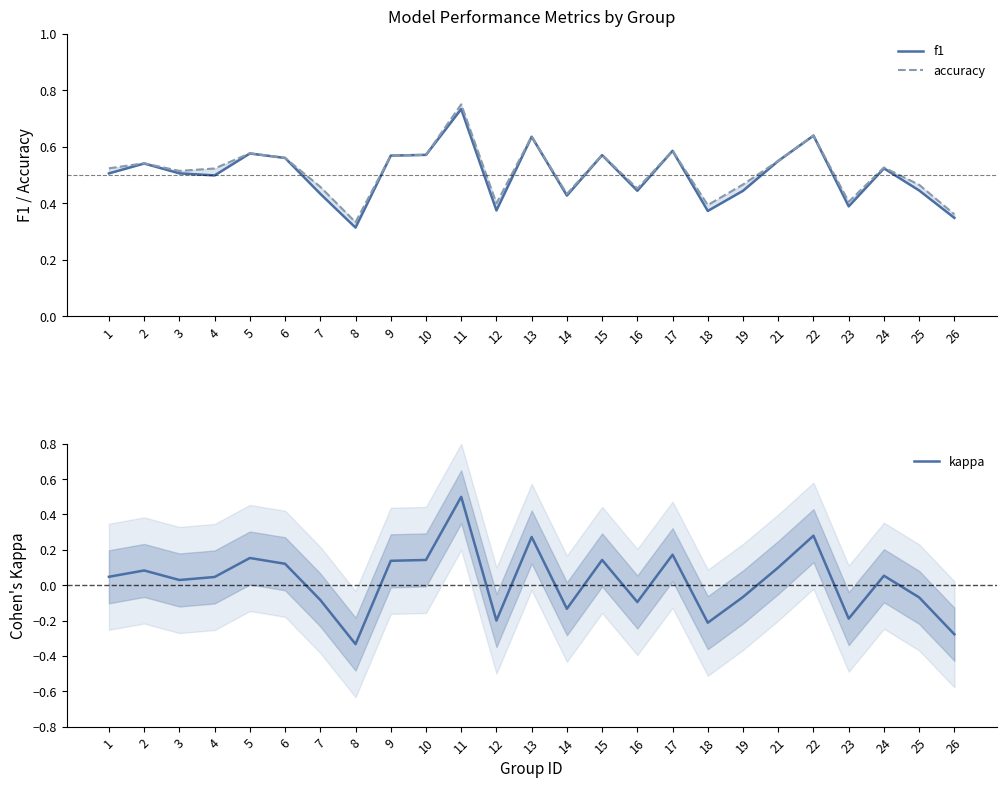

Where is the first local minimum for kappa?

3